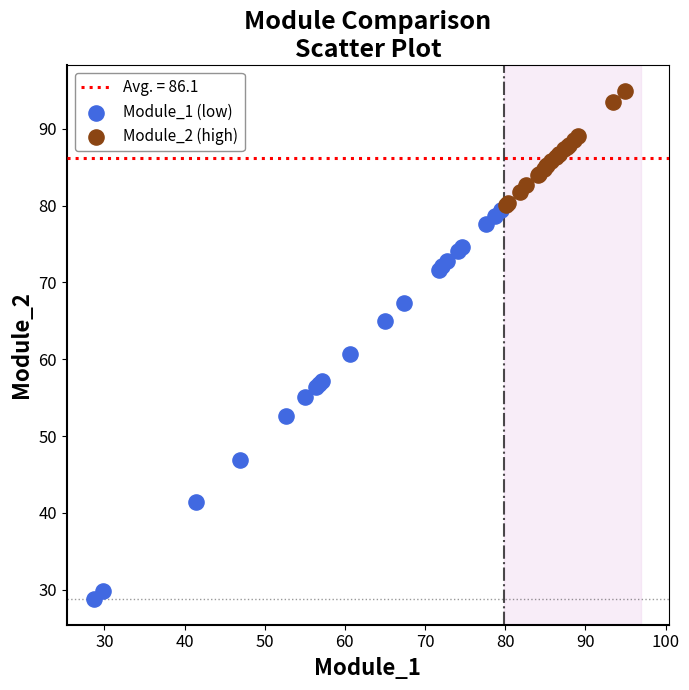

Which series contains the highest Y value?

Module_2 (high)